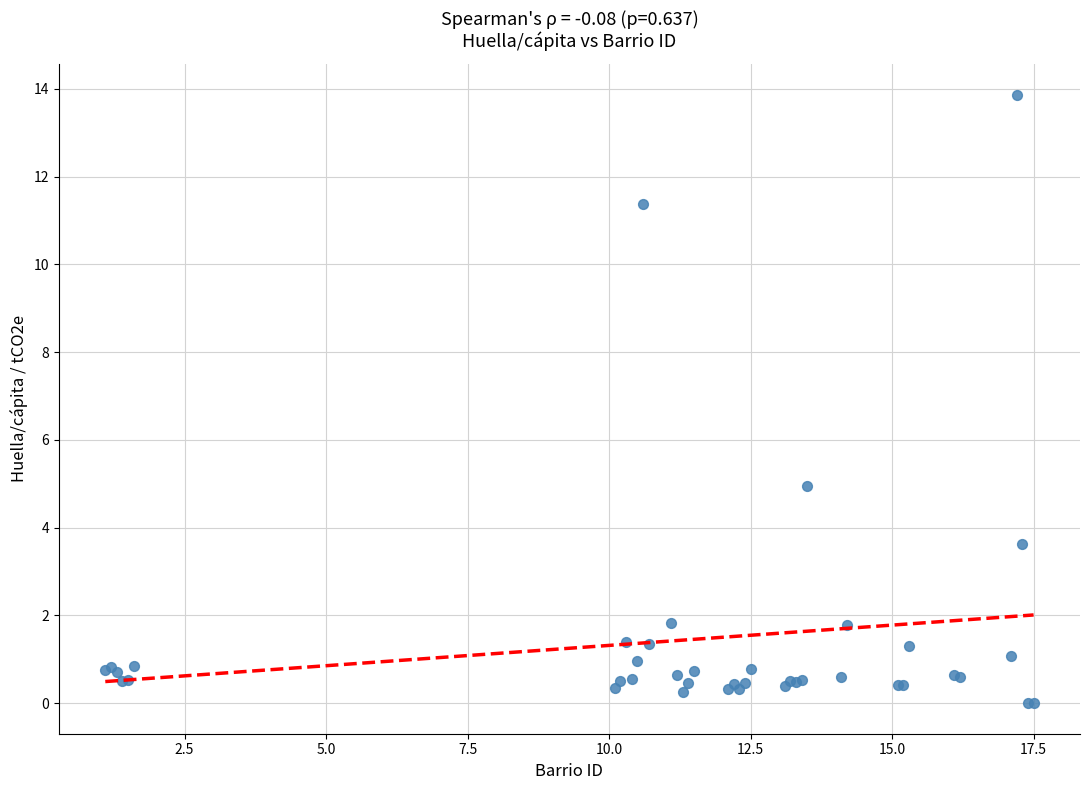

What Y value in the scatter plot is closest to 6?

4.9